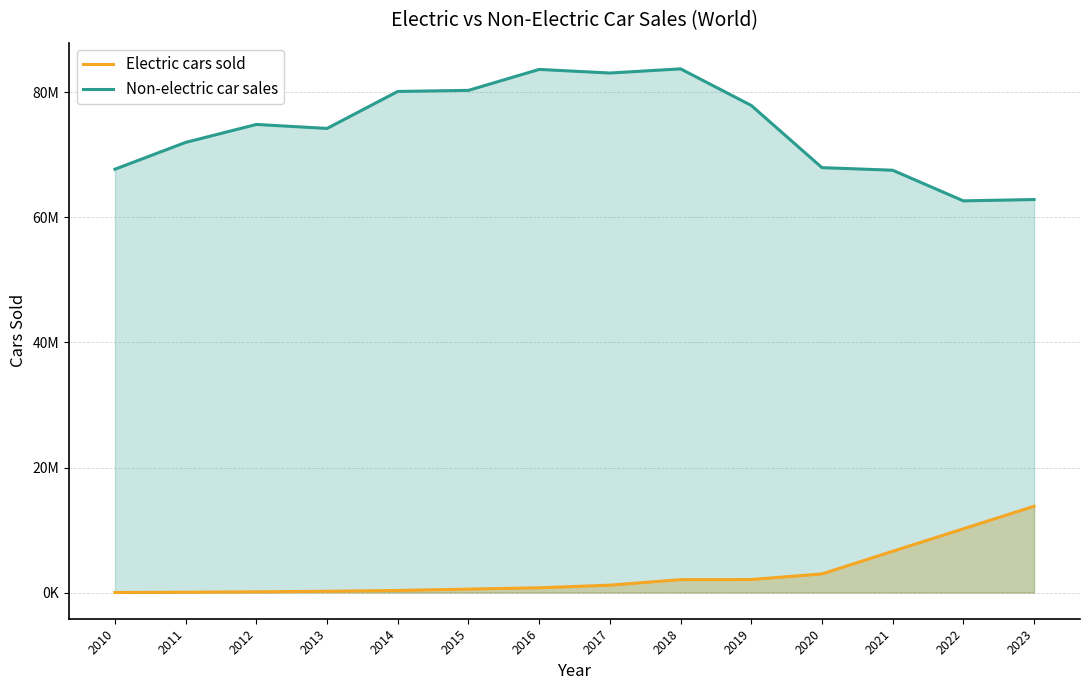

True or false: Non-electric car sales and Electric cars sold cross at least once.

False